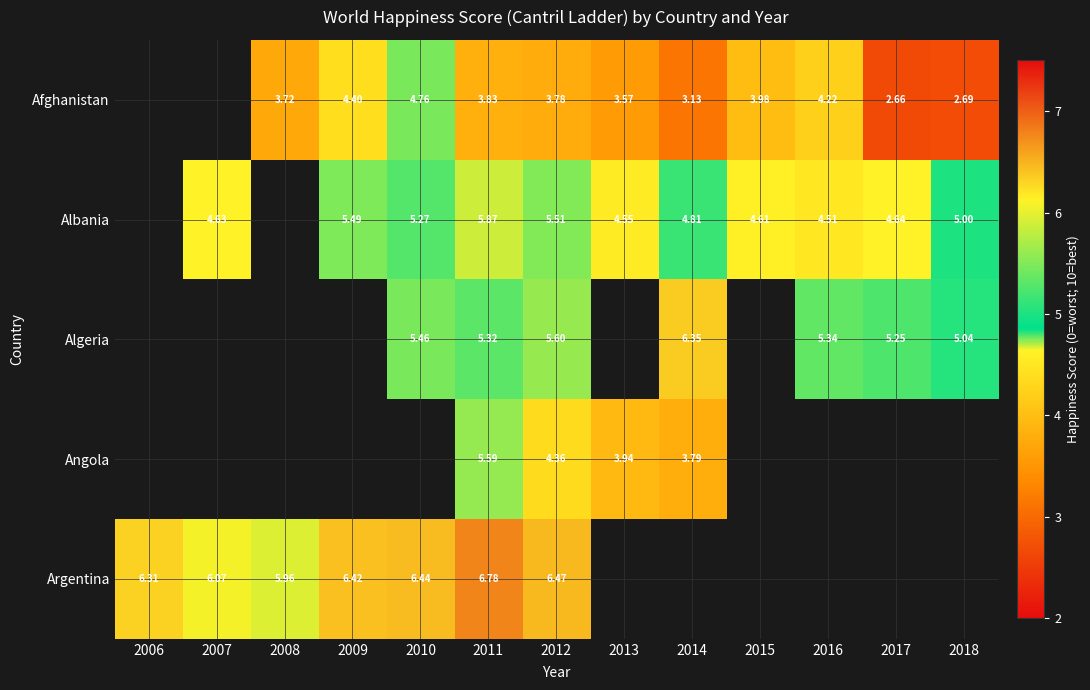

Is the value of Afghanistan at 2018 greater than the value of Albania at 2015?

No